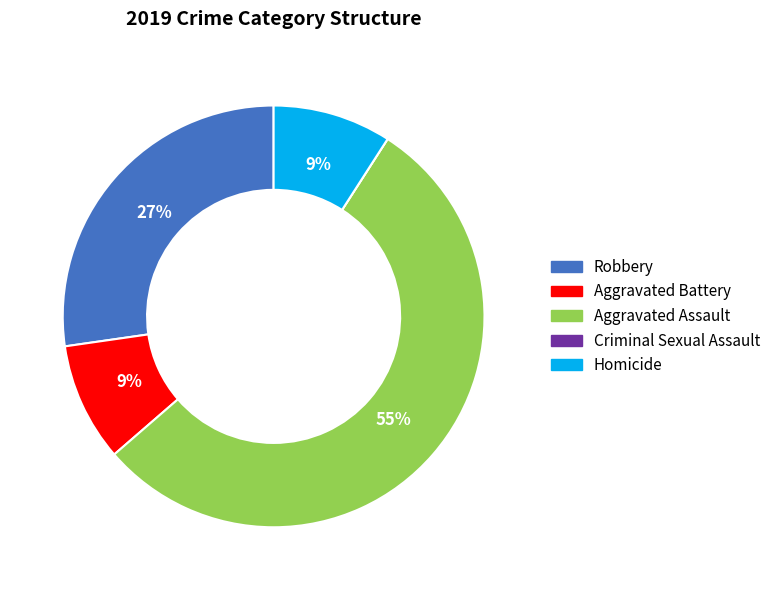

To the nearest percent, what is the combined percentage of Aggravated Battery and Homicide?

18%